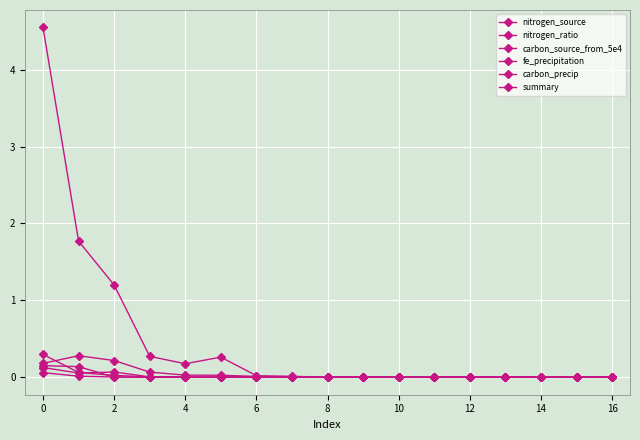

List the series in order of their peak value, highest first.

summary, nitrogen_source, fe_precipitation, carbon_precip, nitrogen_ratio, carbon_source_from_5e4